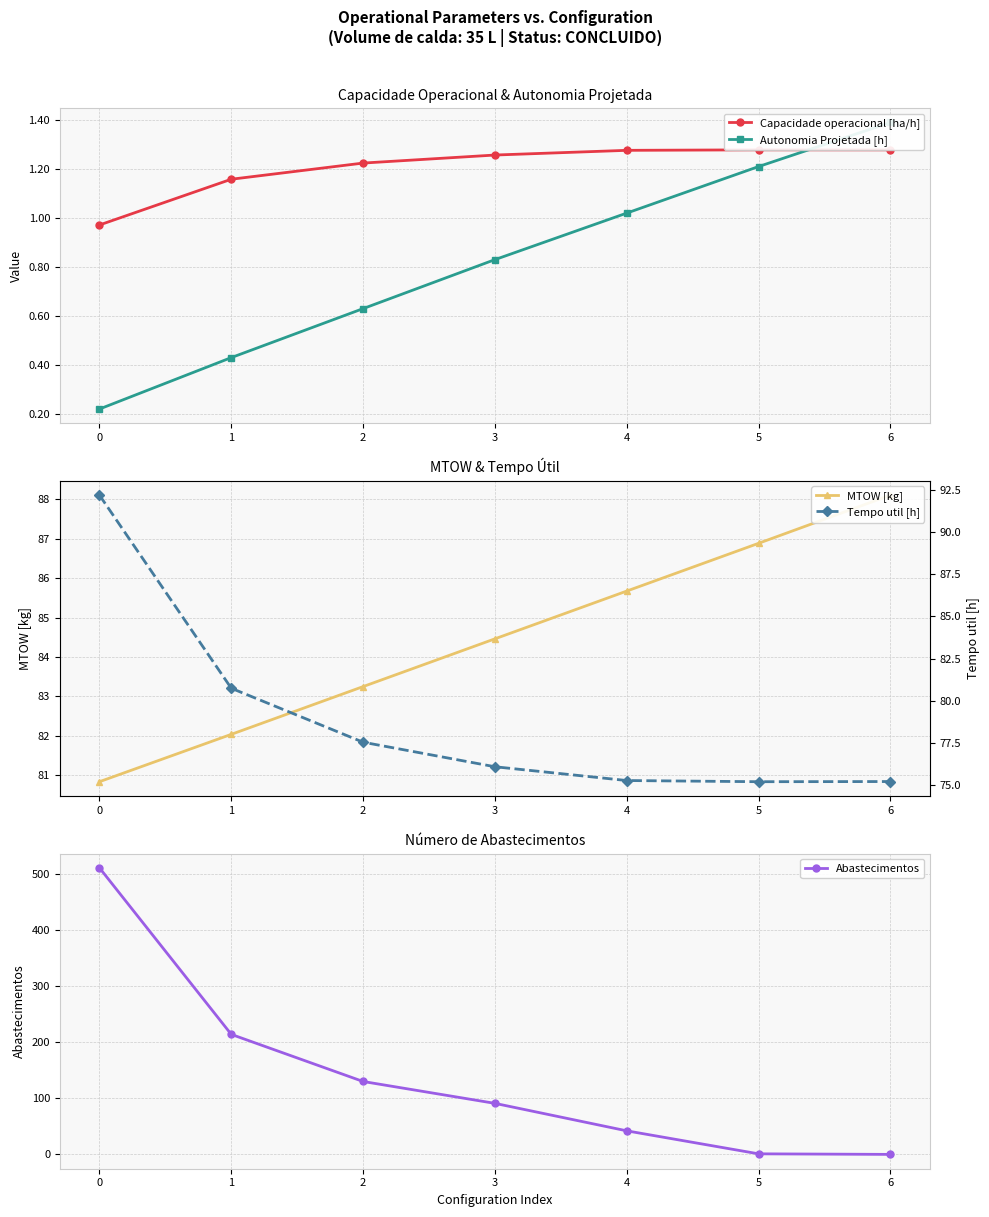

Reading right to left, what are all the values shown in this chart?

Capacidade operacional [ha/h]: 1.3	1.3	1.3	1.3	1.2	1.2	1.0
Autonomia Projetada [h]: 1.4	1.2	1.0	0.8	0.6	0.4	0.2
MTOW [kg]: 88.1	86.9	85.7	84.5	83.2	82.0	80.8
Abastecimentos: 0.0	1.0	42.0	91.0	130.0	214.0	511.0
Tempo util [h]: 75.2	75.2	75.2	76.1	77.5	80.7	92.2